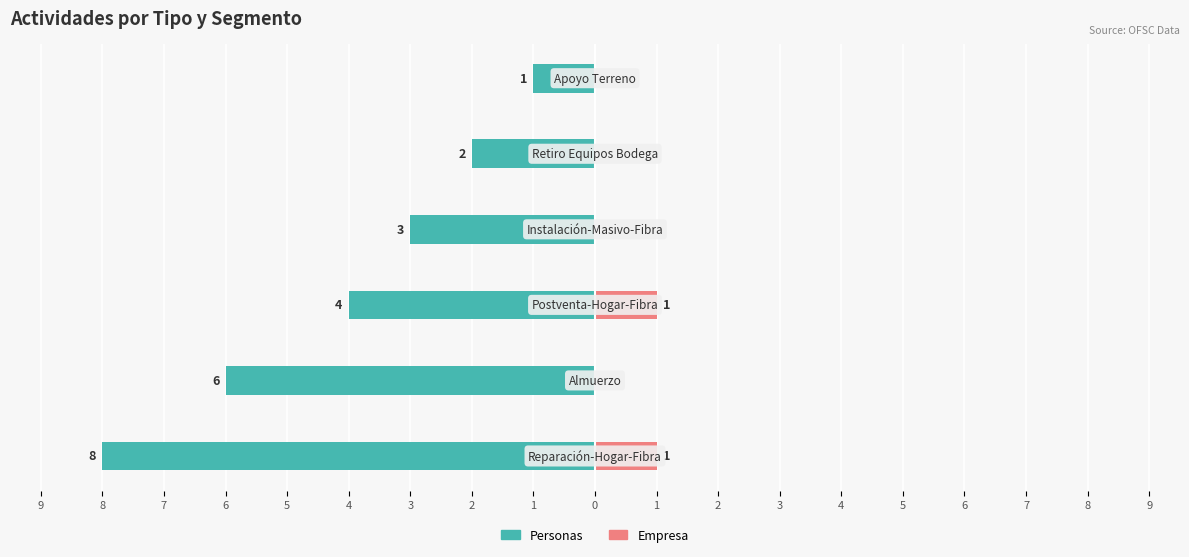

True or false: Personas has a value of -3 at 6.

True